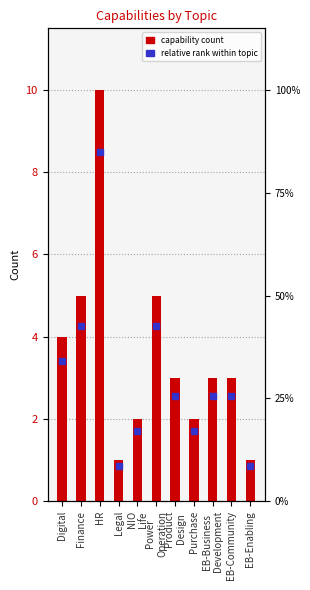

What is the label of the 4th bar from the left?

Legal